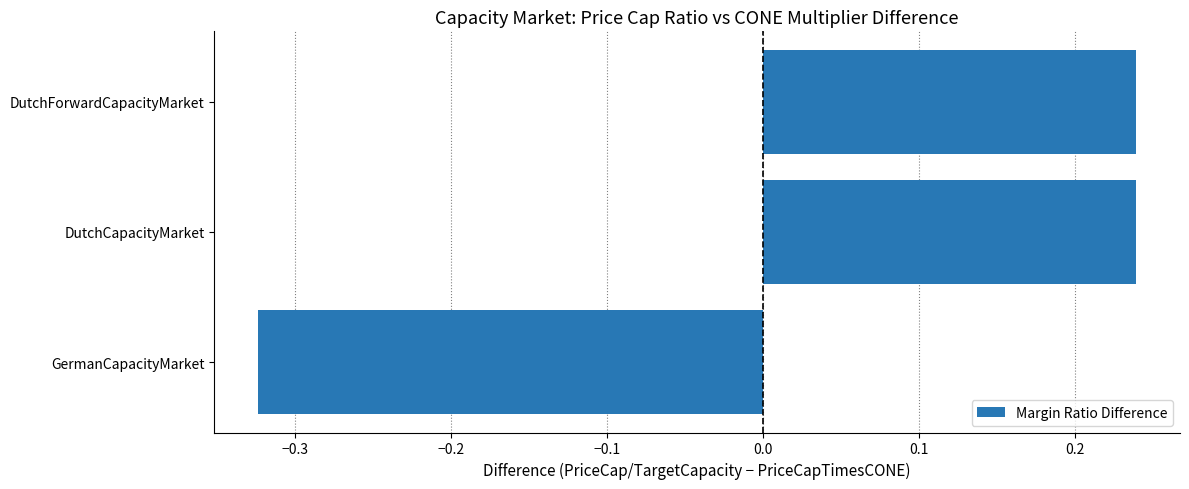

What is the difference between the values at DutchCapacityMarket and GermanCapacityMarket?

0.6